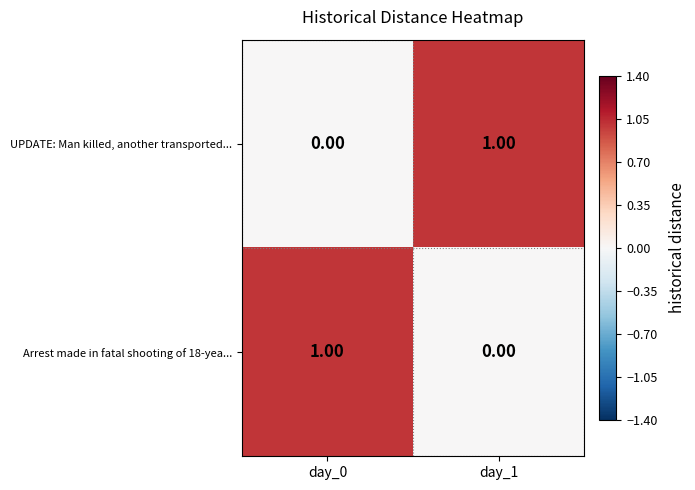

List the labels in order of UPDATE: Man killed, another transported... value, smallest first.

day_0, day_1